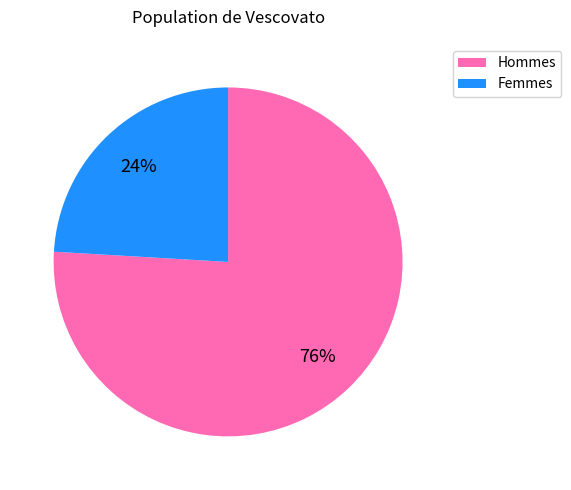

To the nearest percent, what is the average slice percentage?

50%